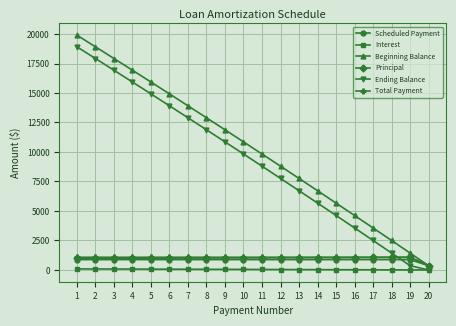

Where do Scheduled Payment and Ending Balance first cross each other?

18 and 19